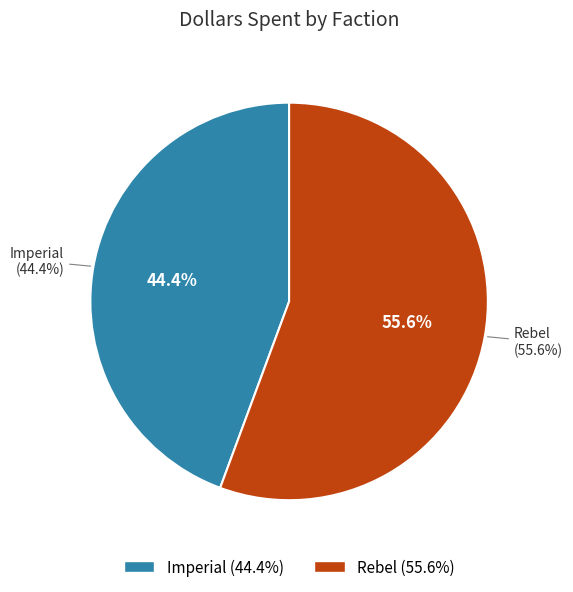

How many segments does this pie chart have?

2